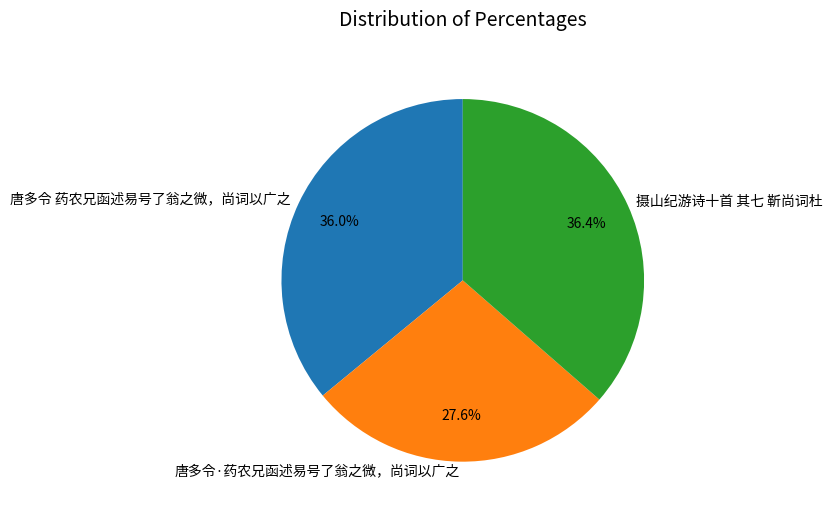

Which category has the smallest portion of the pie?

唐多令·药农兄函述易号了翁之微，尚词以广之